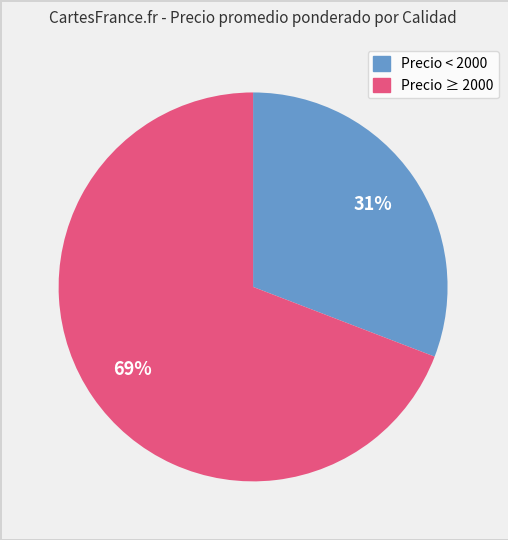

Is there any slice that represents more than half of the pie?

Yes